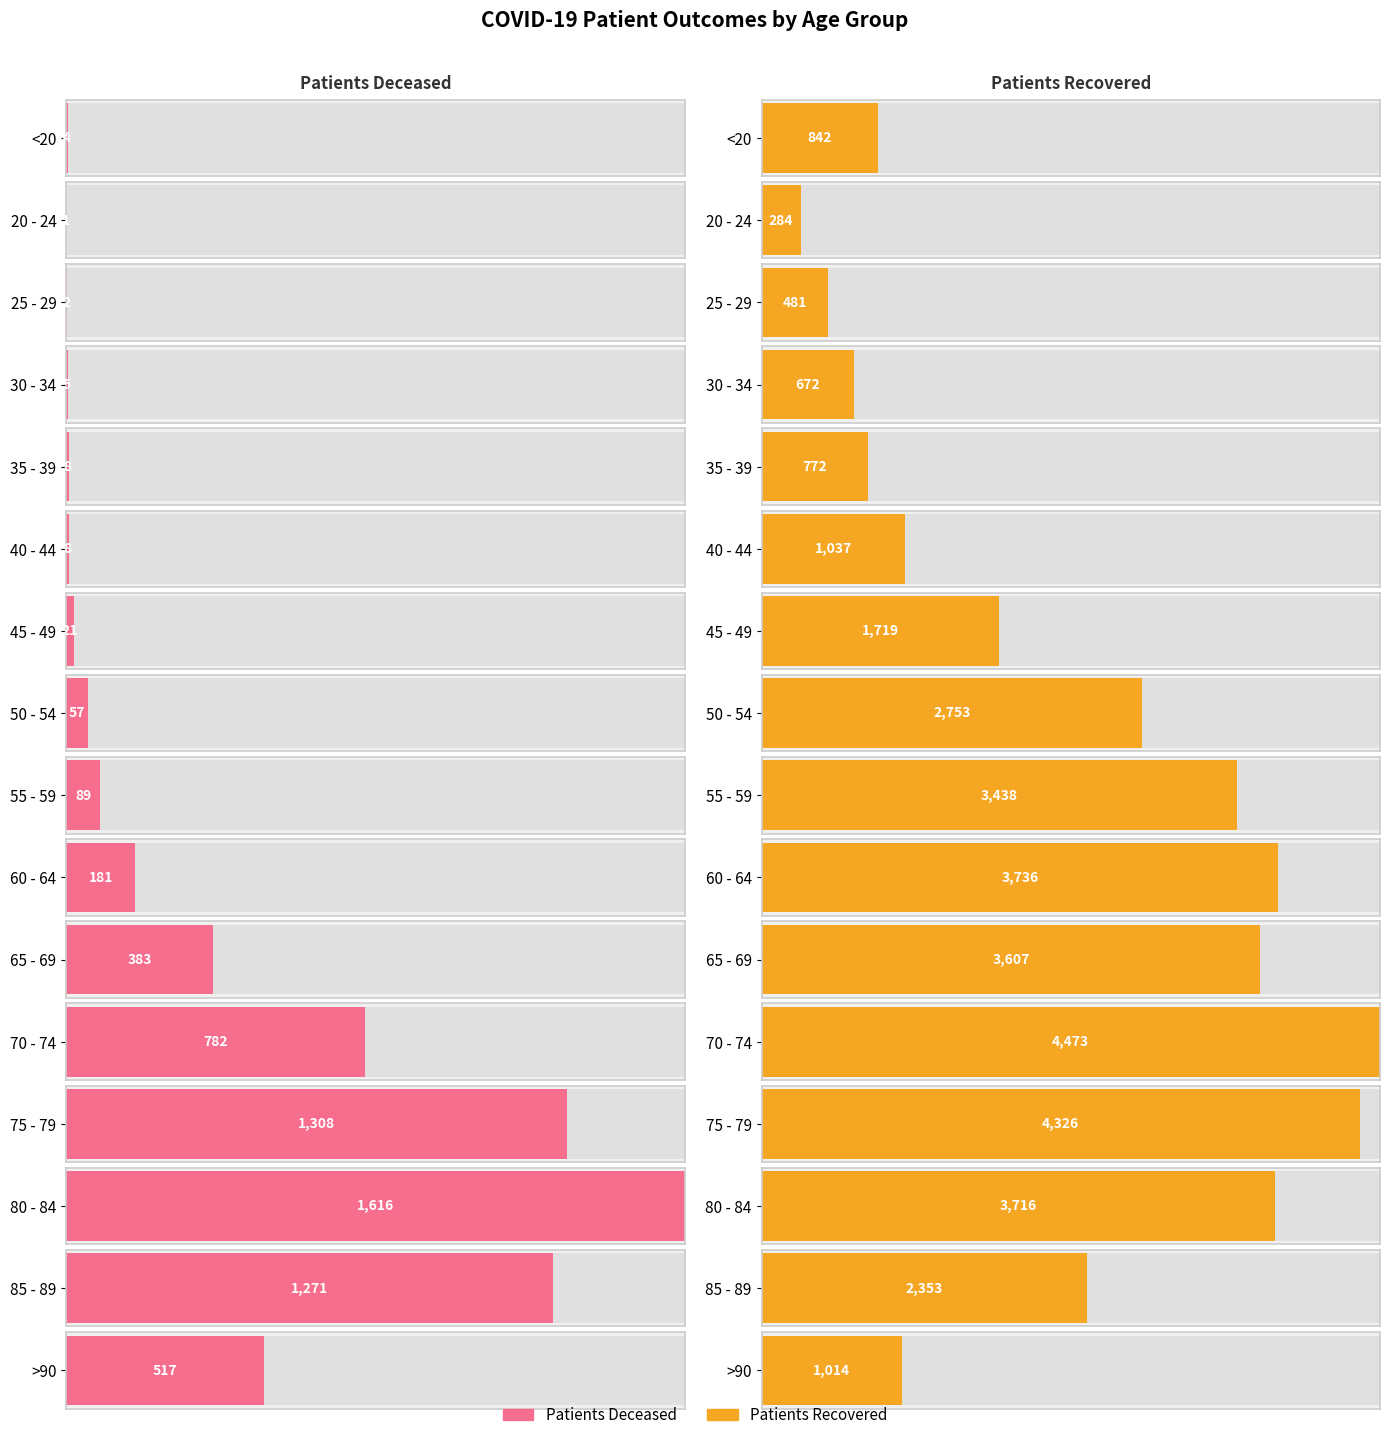

The patients_deceased series shows 36 at 55 - 59. True or false?

False